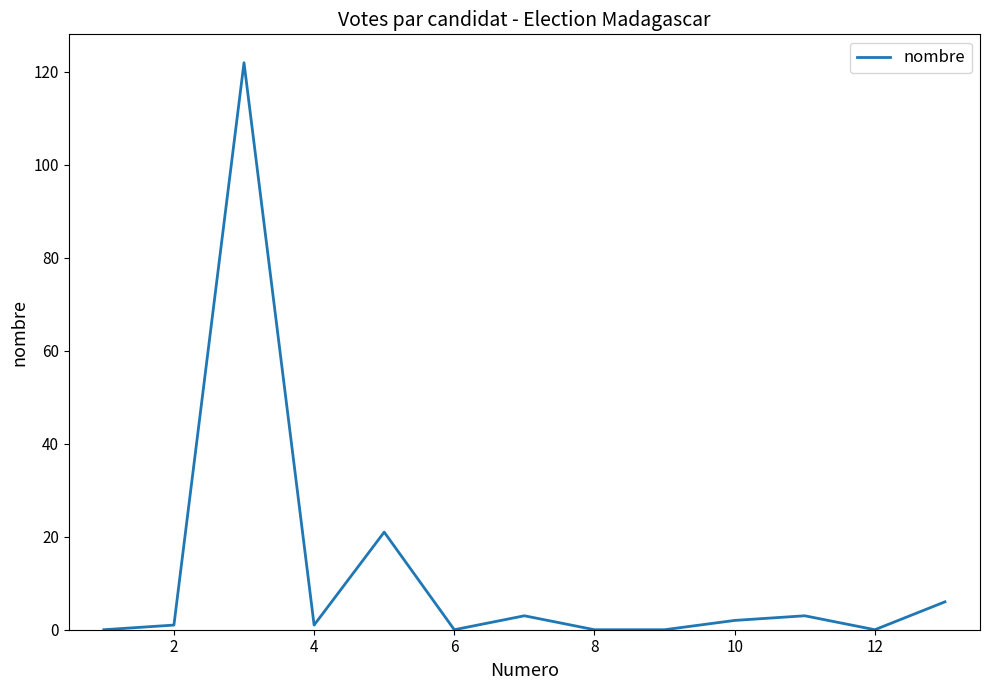

What is the maximum value shown in the chart?

122